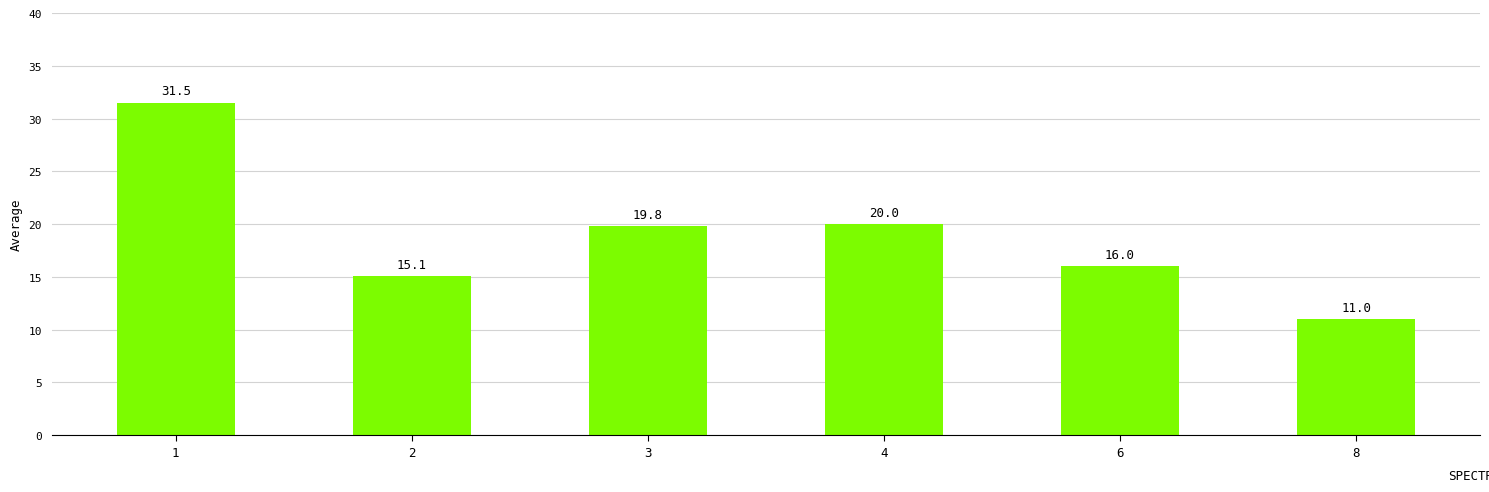

What is the greatest value displayed?

31.5